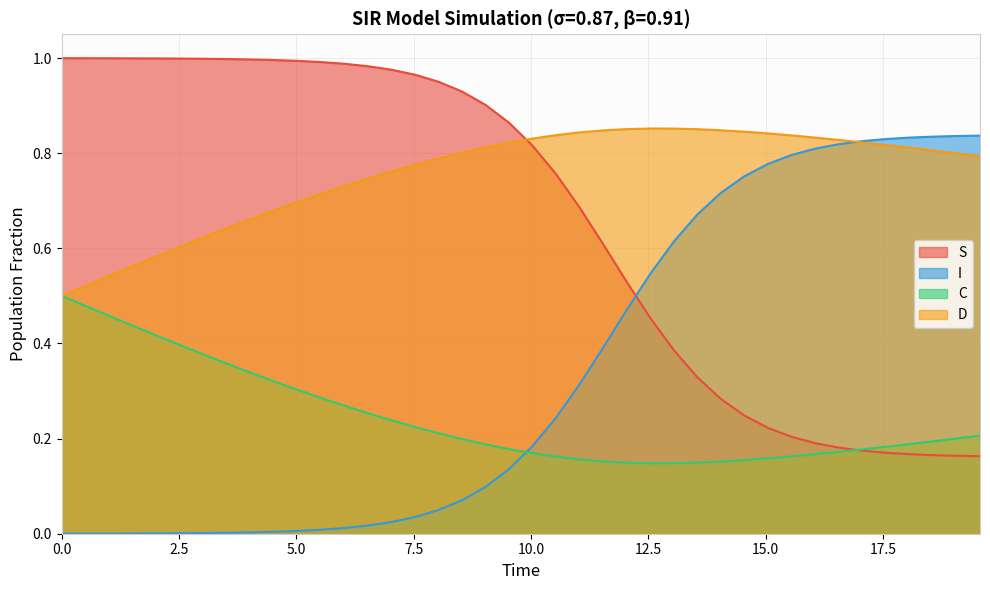

What is the difference between the maximum and minimum values in the C series?

0.4